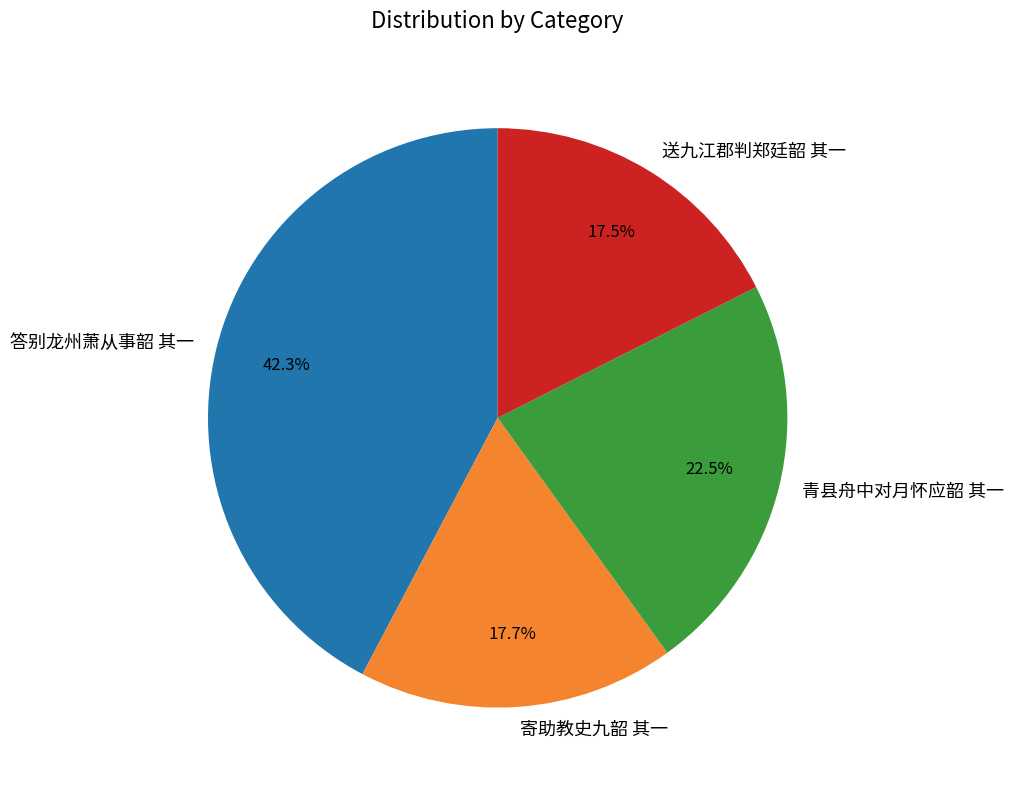

How many slices are in this pie chart?

4